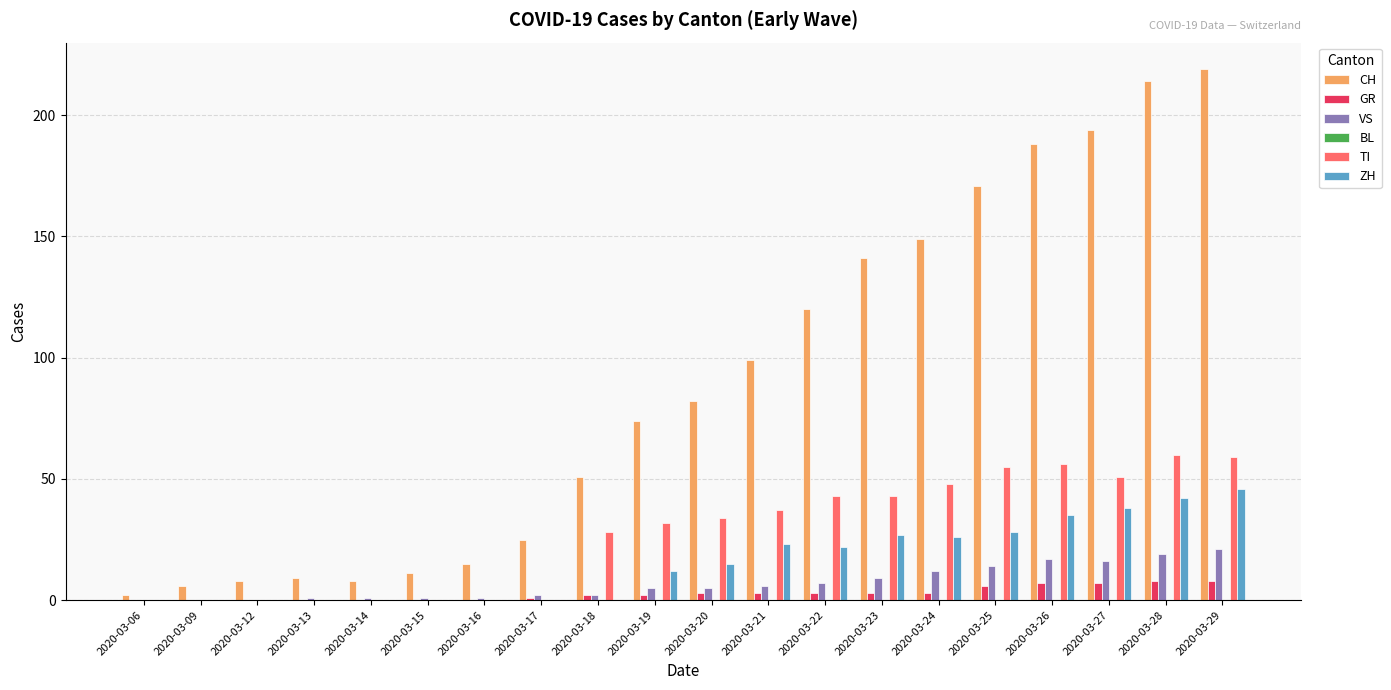

Read the TI value at 2020-03-24.

48